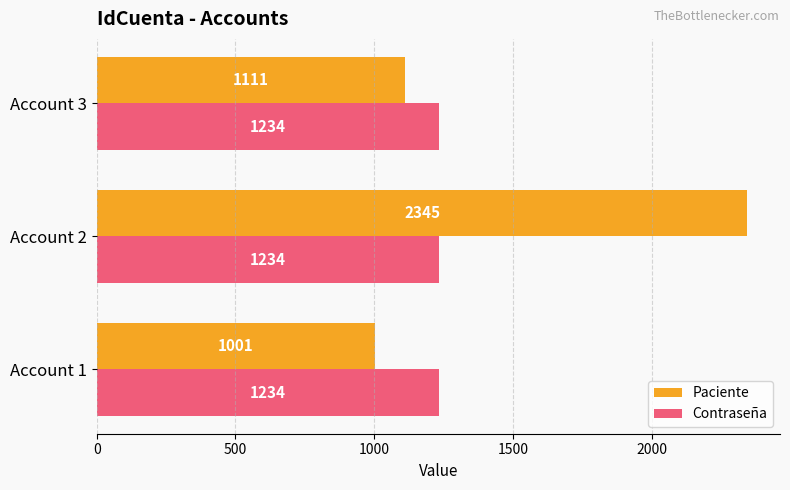

What value does the Paciente series have at Account 3, to the nearest 10?

1110